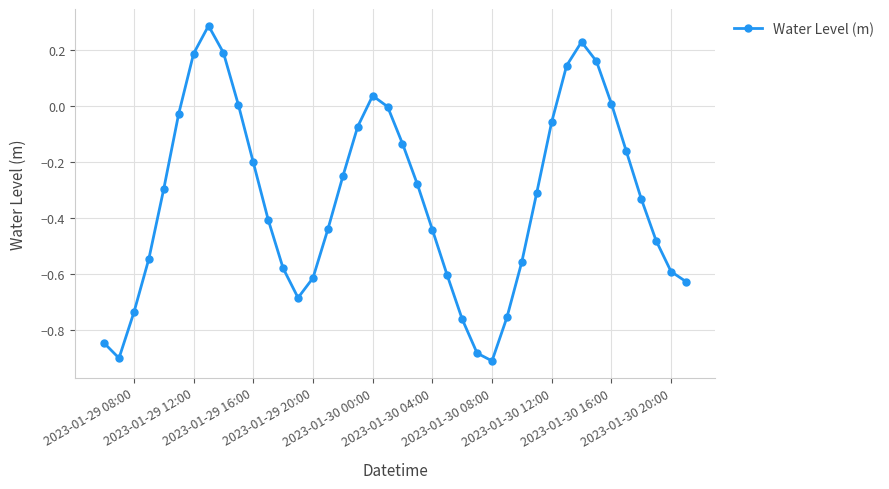

How many interior local peaks (higher than both neighbors) does the data have?

3